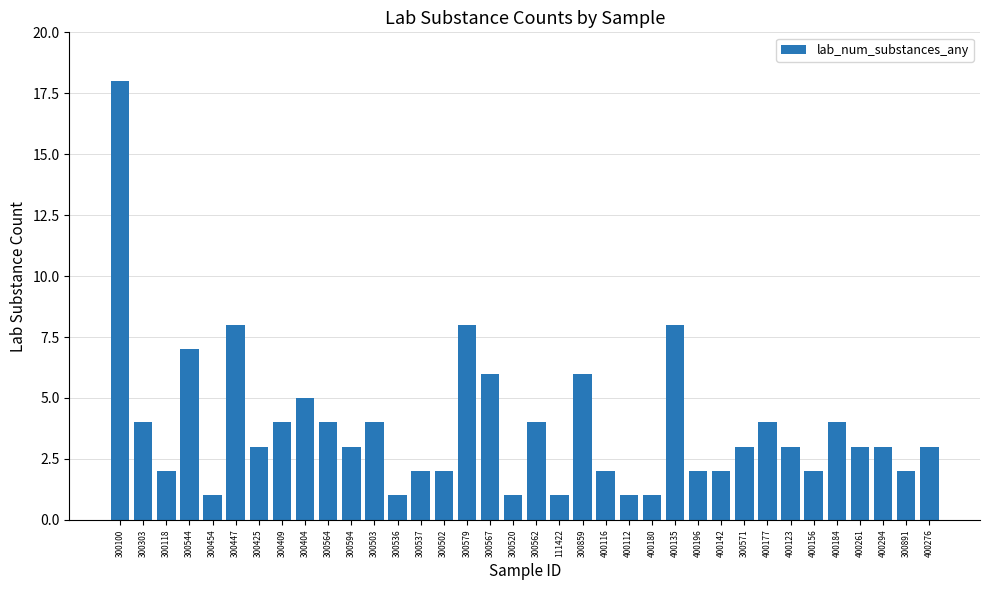

How many distinct data groups are displayed?

1